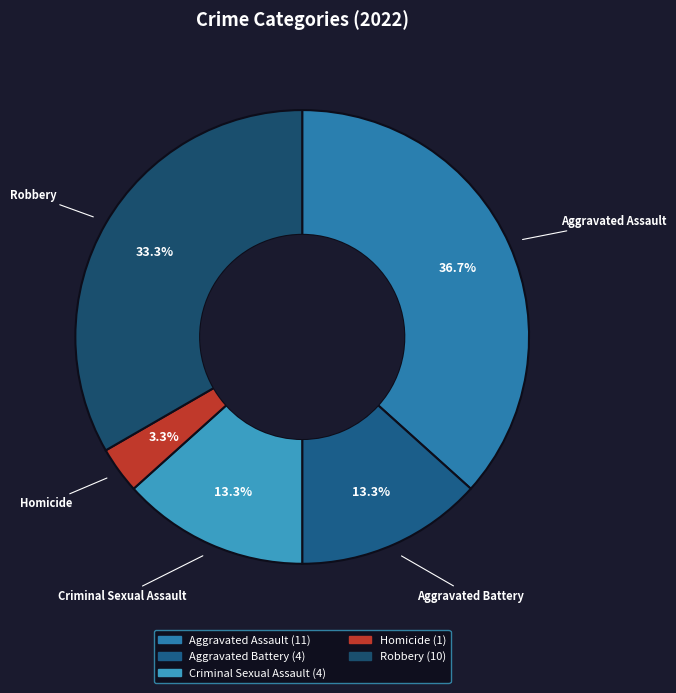

To the nearest percent, what percentage of the pie is Aggravated Assault?

37%